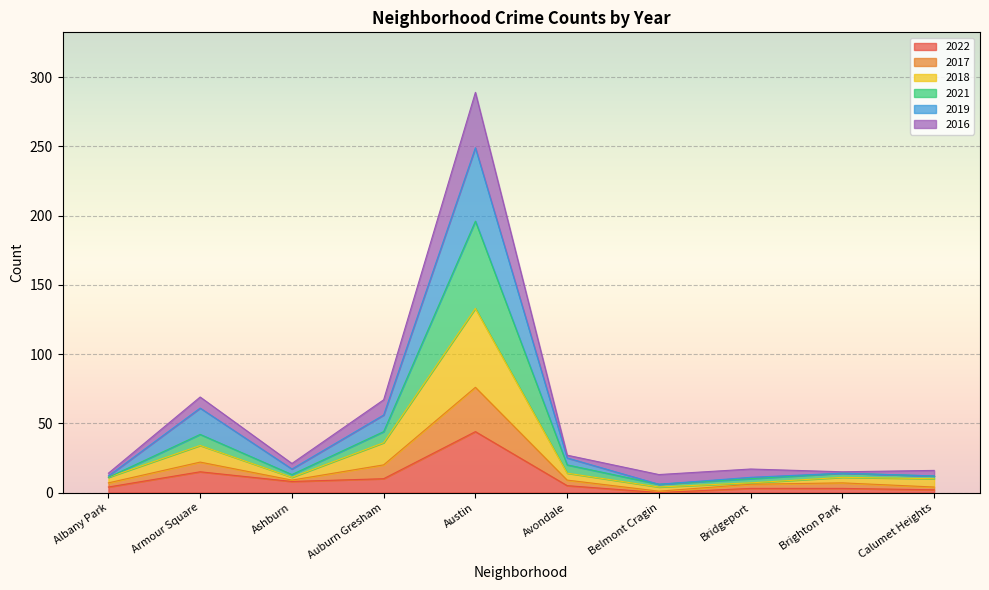

At which category is the sum across all series the highest?

Austin